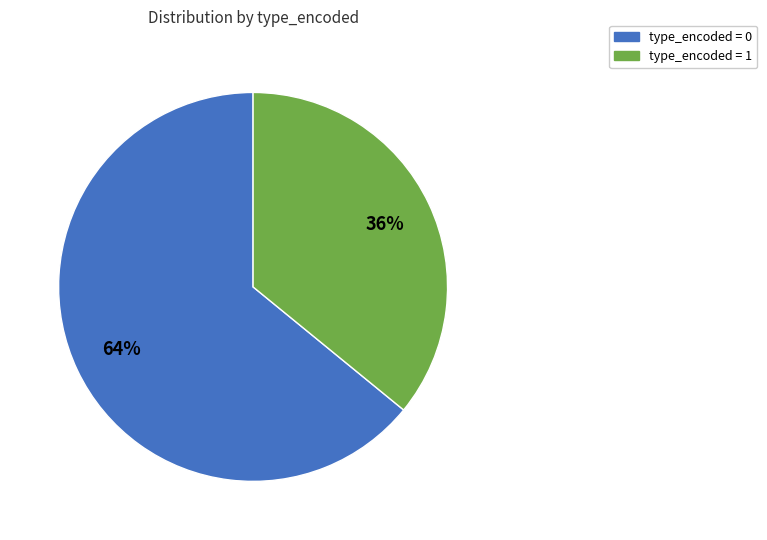

To the nearest percent, what is the difference between the largest and smallest slice percentages?

28%